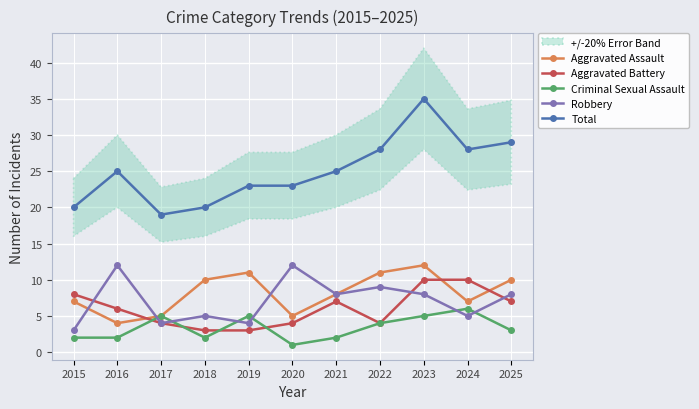

Where is the first local maximum for Aggravated Battery?

2021